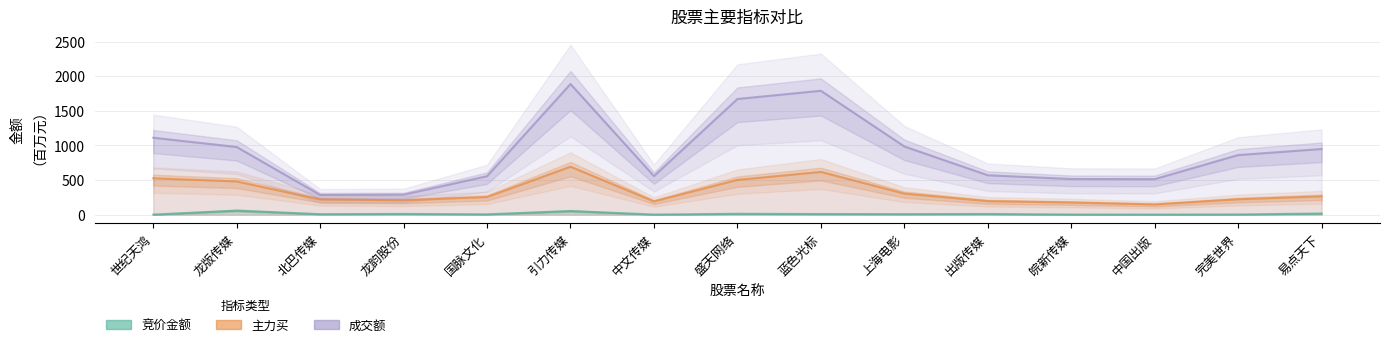

Is this an area chart (filled region under the line)?

No